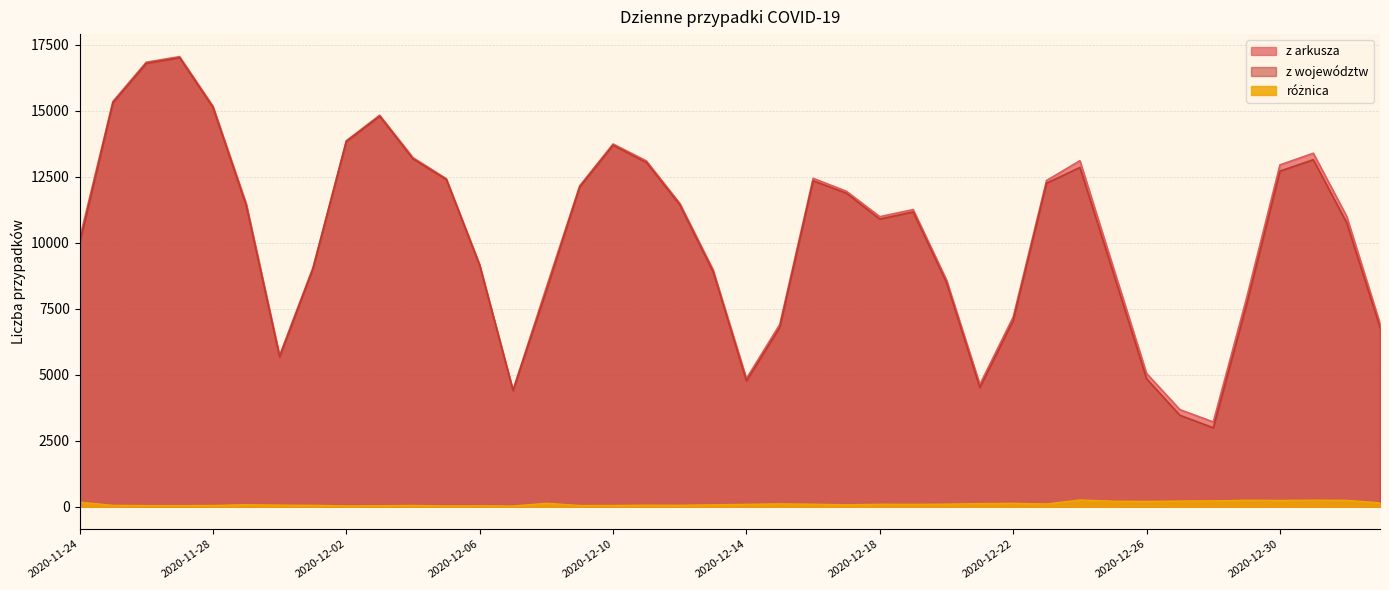

What is the spread (max minus min) of values at 2020-12-31?

13151